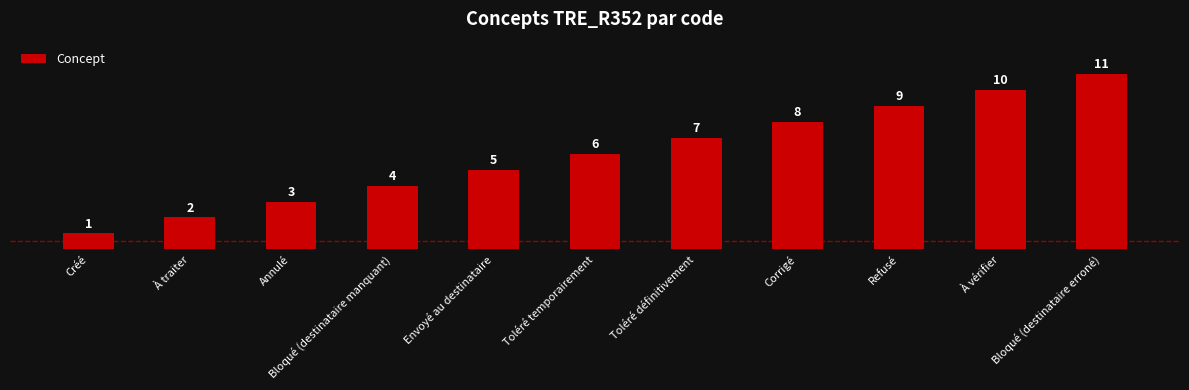

Reading left to right, list all the values displayed in this chart.

Créé=1	À traiter=2	Annulé=3	Bloqué (destinataire manquant)=4	Envoyé au destinataire=5	Toléré temporairement=6	Toléré définitivement=7	Corrigé=8	Refusé=9	À vérifier=10	Bloqué (destinataire erroné)=11